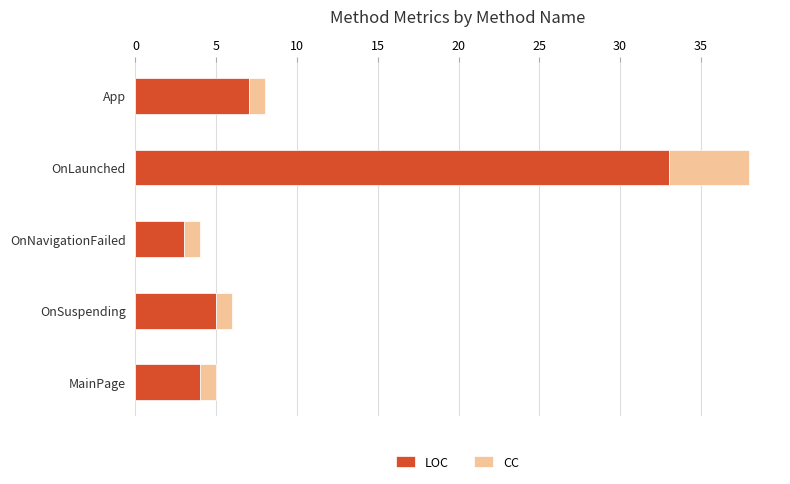

What is the minimum value for LOC?

3